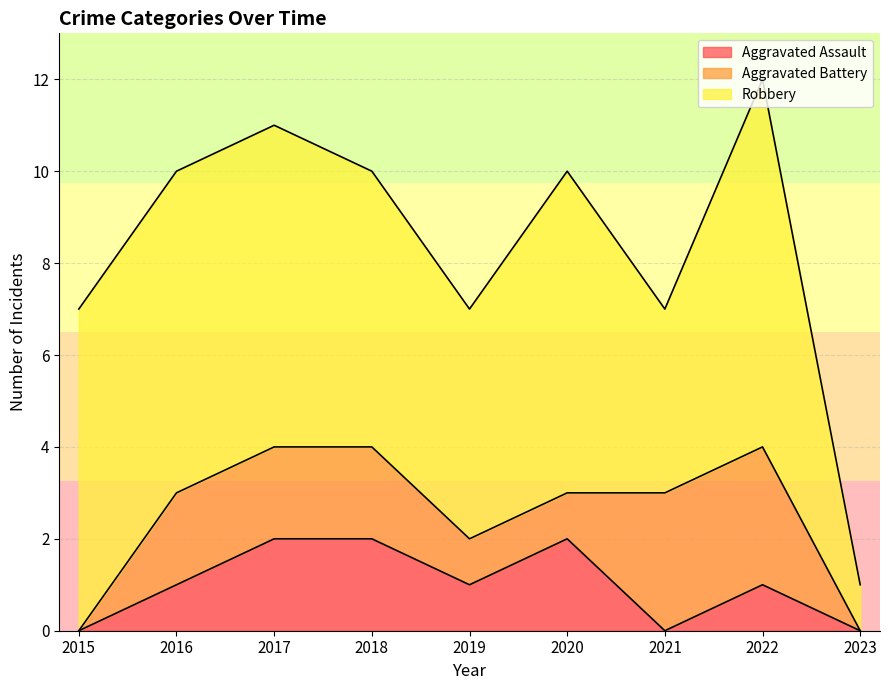

True or false: Aggravated Battery has more than 2 points higher than both neighbors.

False